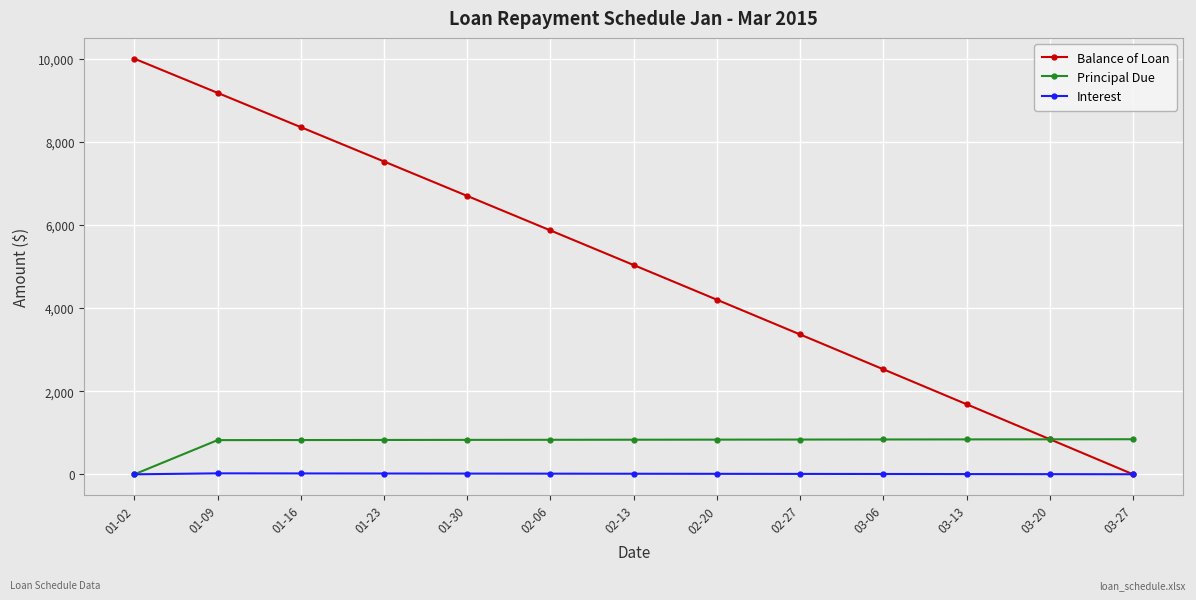

Which series has the widest spread of values?

Balance of Loan